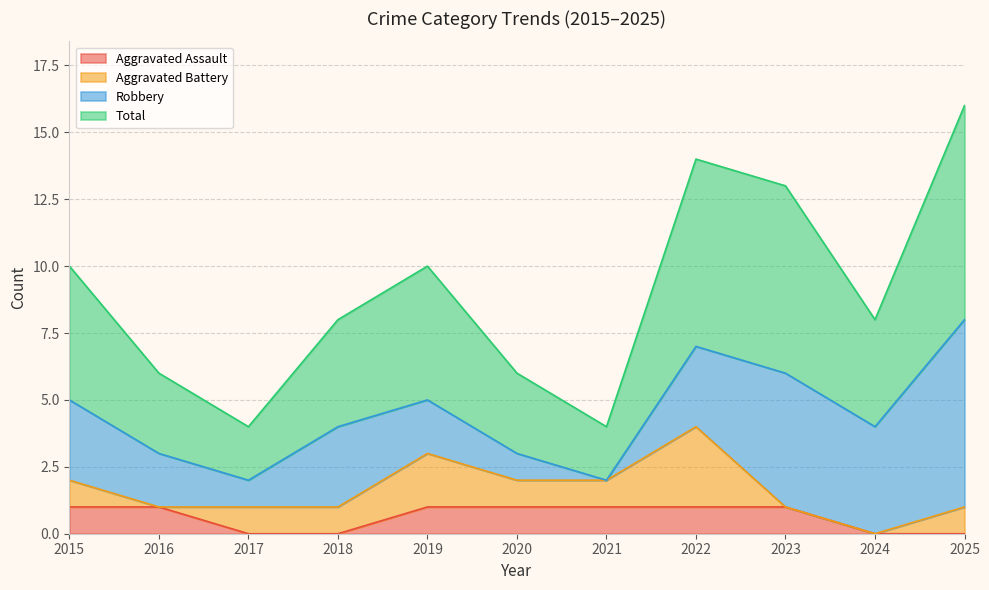

What is the difference between the maximum and minimum values in the Aggravated Assault series?

1